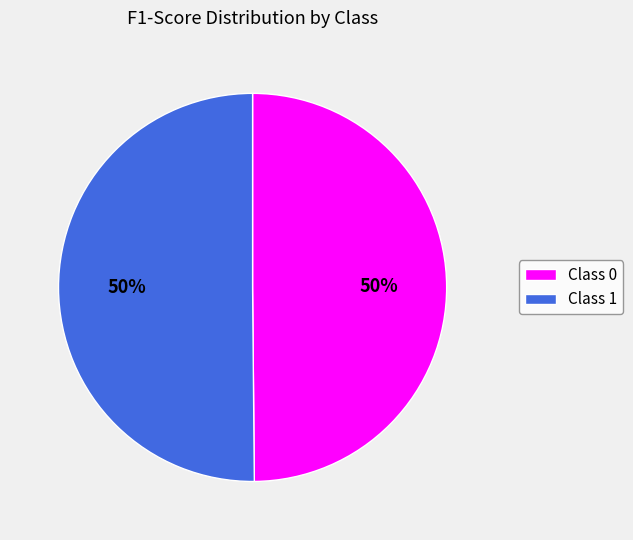

To the nearest percent, what portion does Class 0 represent?

50%